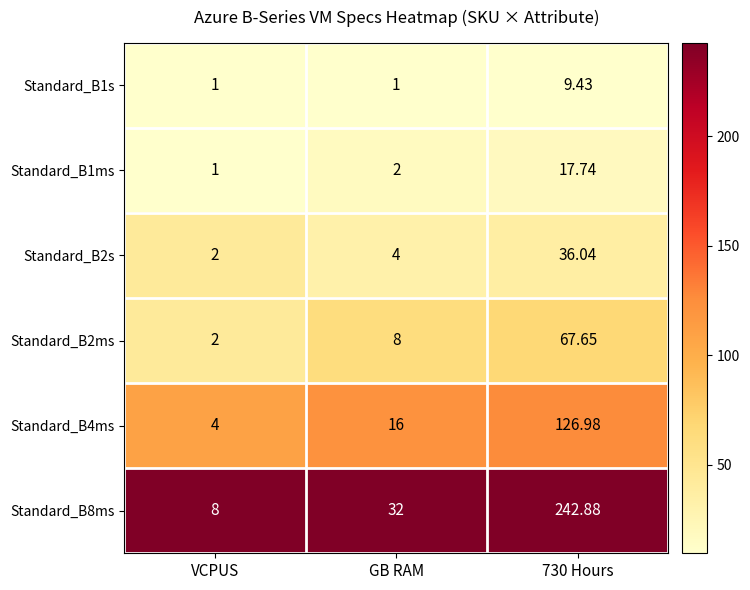

Is the value of Standard_B4ms at 730 Hours greater than the value of Standard_B2ms at GB RAM?

Yes